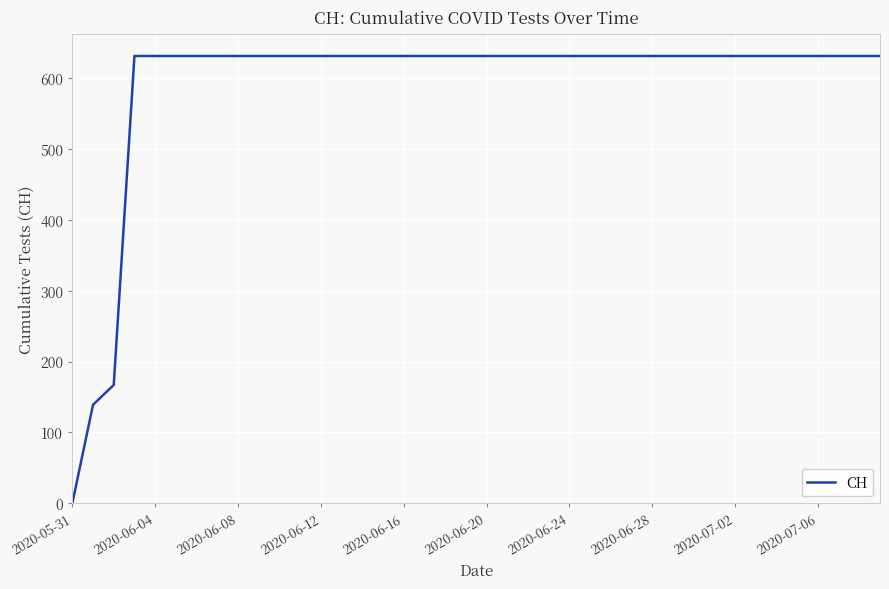

What is the difference between the maximum and minimum values?

631